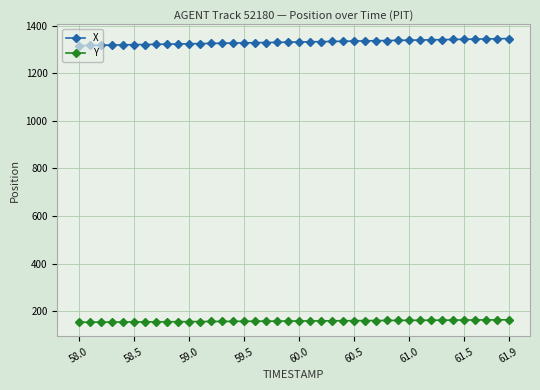

What is the value of the Y point at the 38th from the left?

163.5